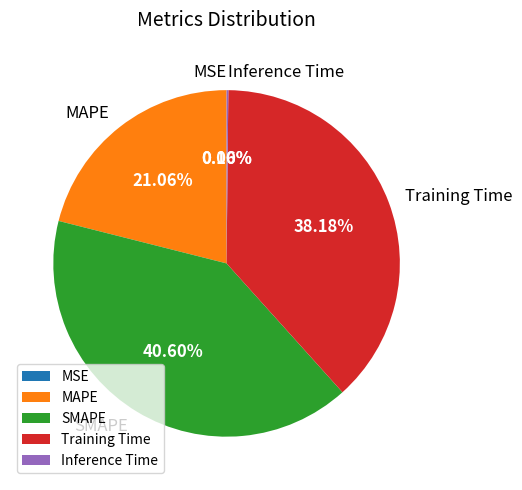

To the nearest percent, what portion does Training Time represent?

38%